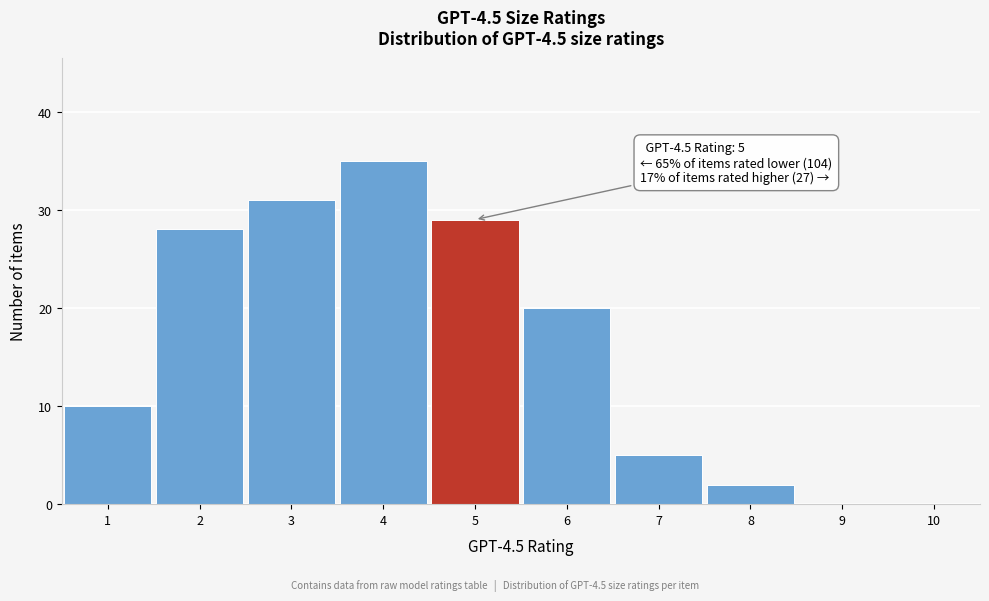

Over which range of the x-axis is the bar tallest?

3.5 to 4.5